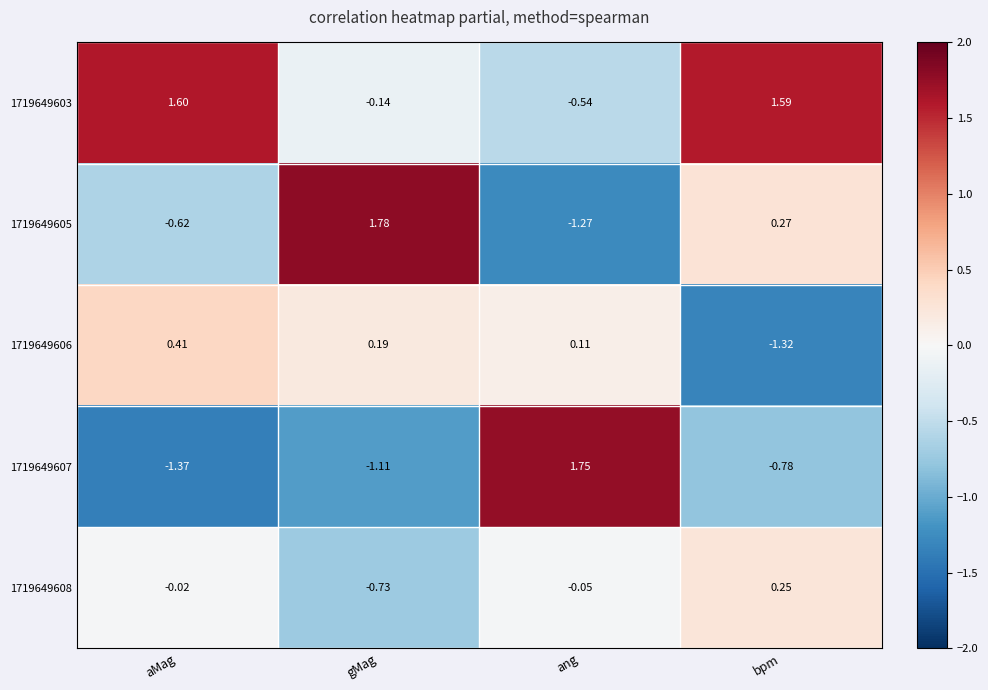

At which category does the chart reach its minimum across all series?

aMag